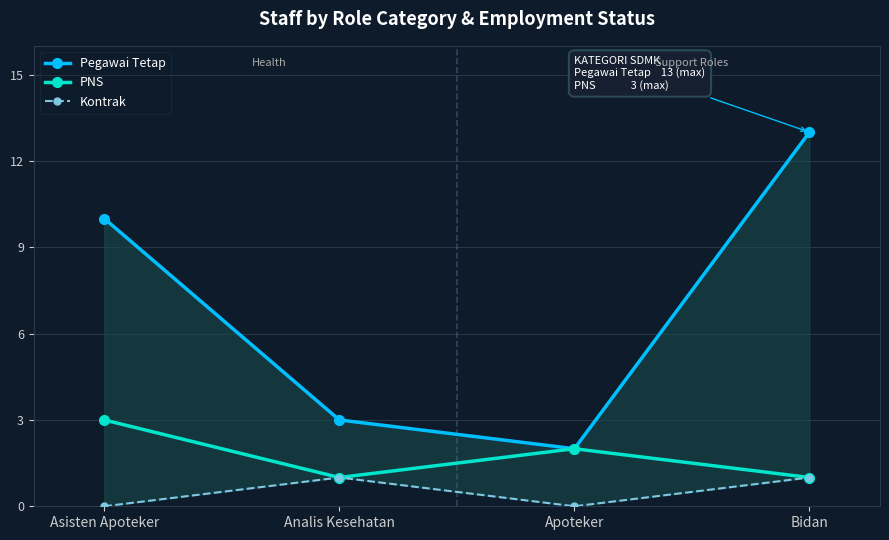

True or false: Pegawai Tetap has more than 2 points higher than both neighbors.

False